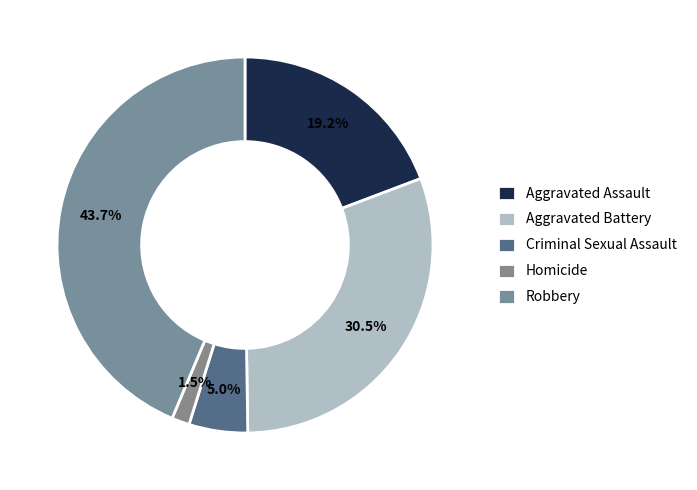

The Aggravated Assault slice represents 19% of the pie. True or false?

True